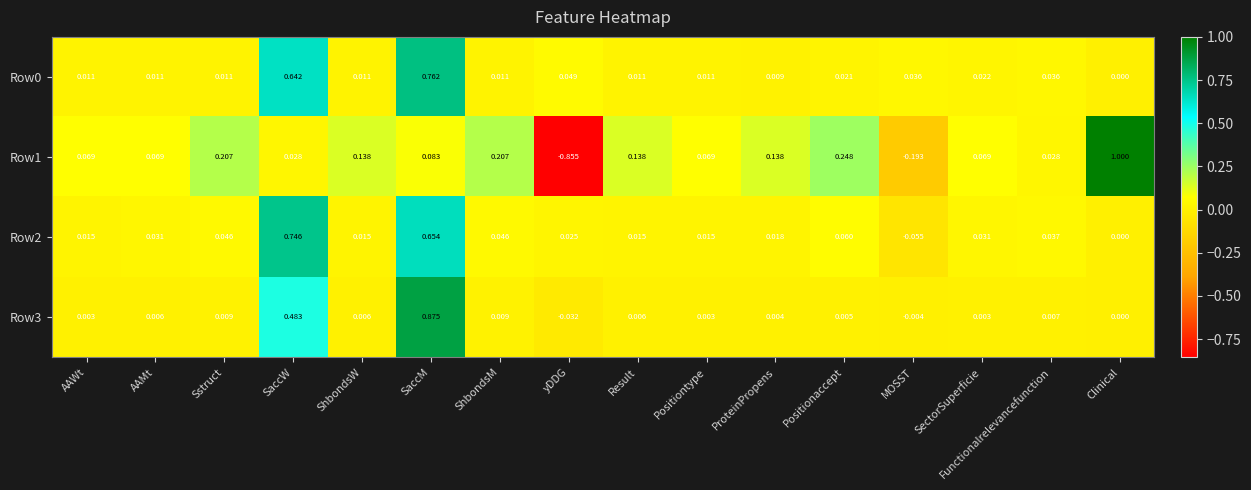

At which label is Row3 closest to 0?

Clinical